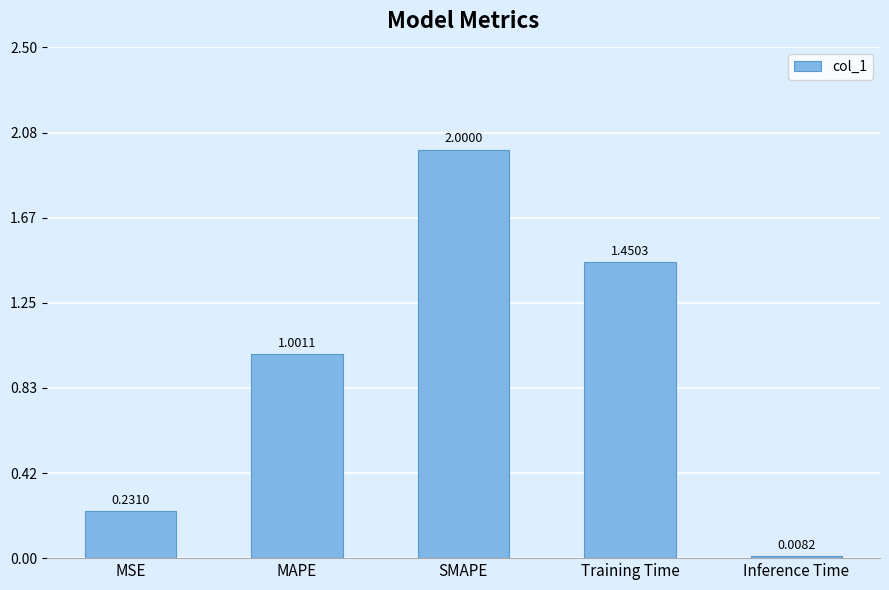

The chart shows a value of 1.0 at MAPE. True or false?

True